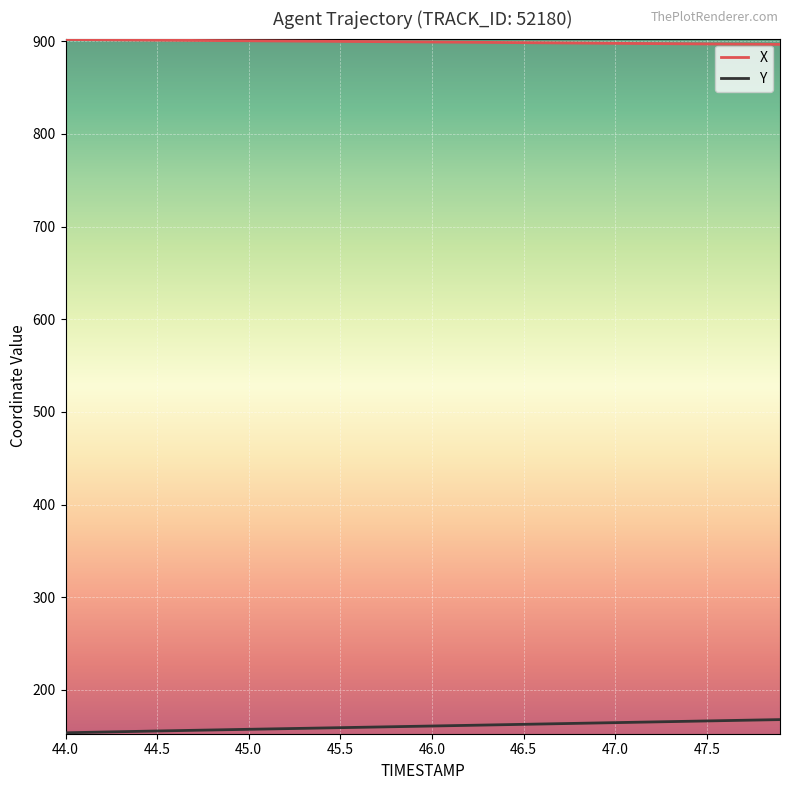

Which series has the largest total across all categories?

X